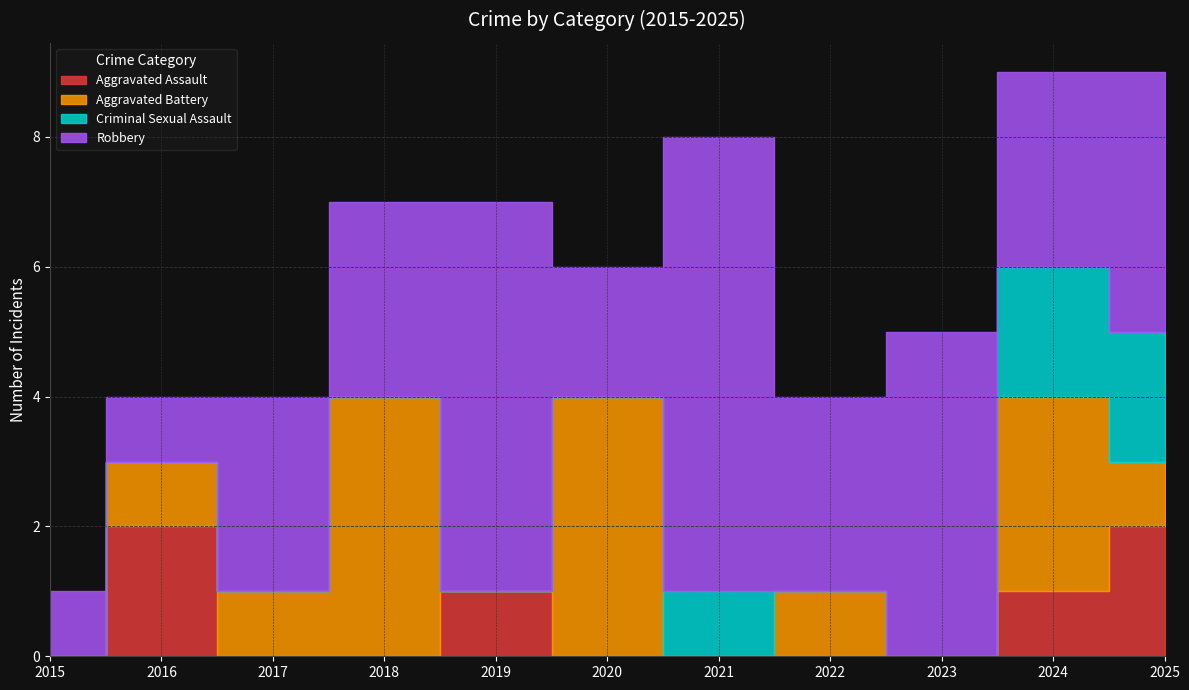

How many interior local valleys does the Robbery series have?

3